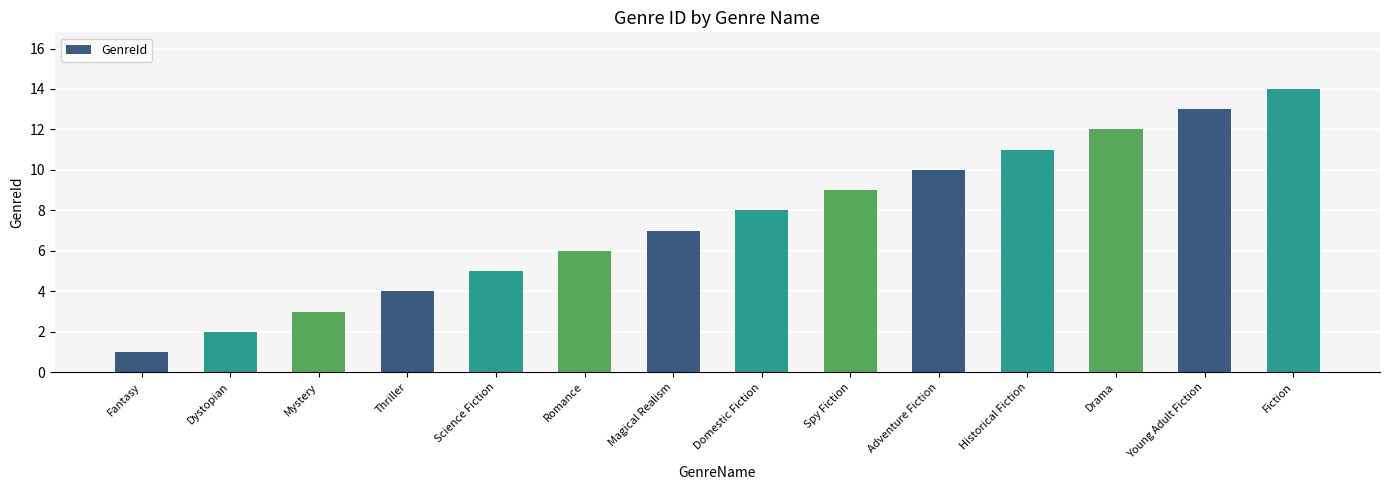

How many data points does each series have?

14